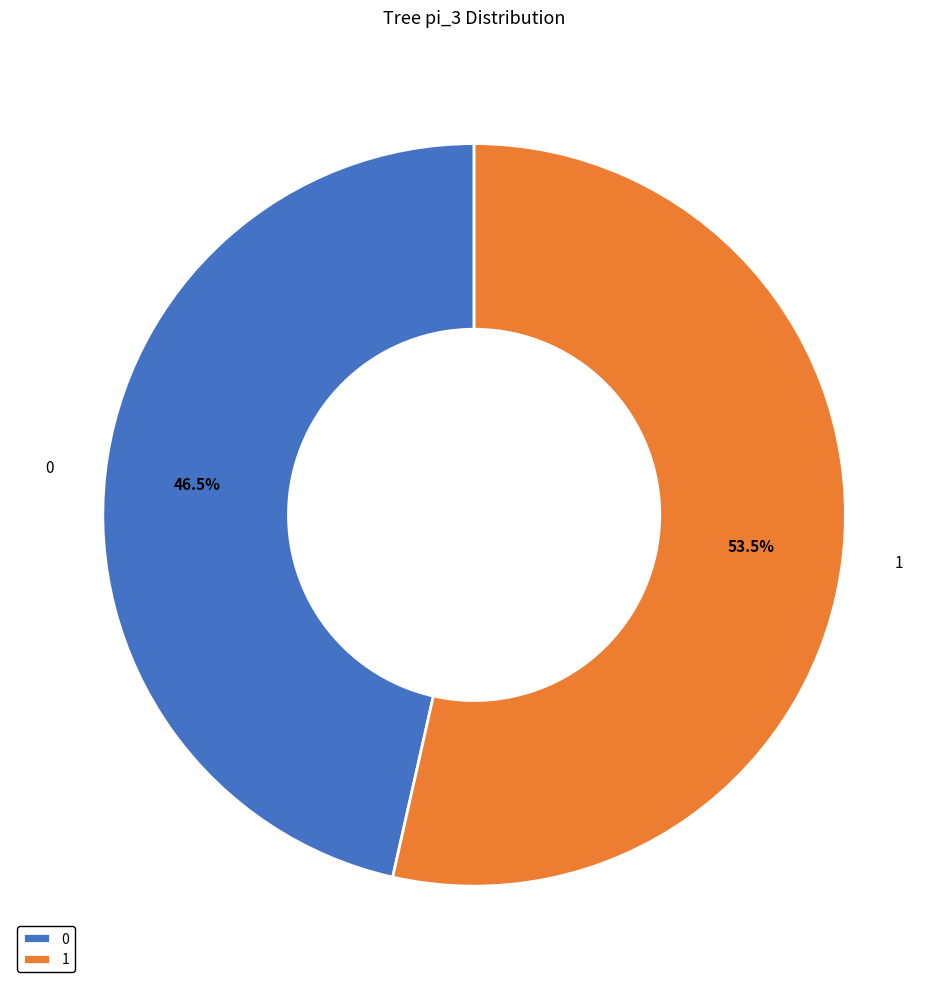

How many slices are in this pie chart?

2